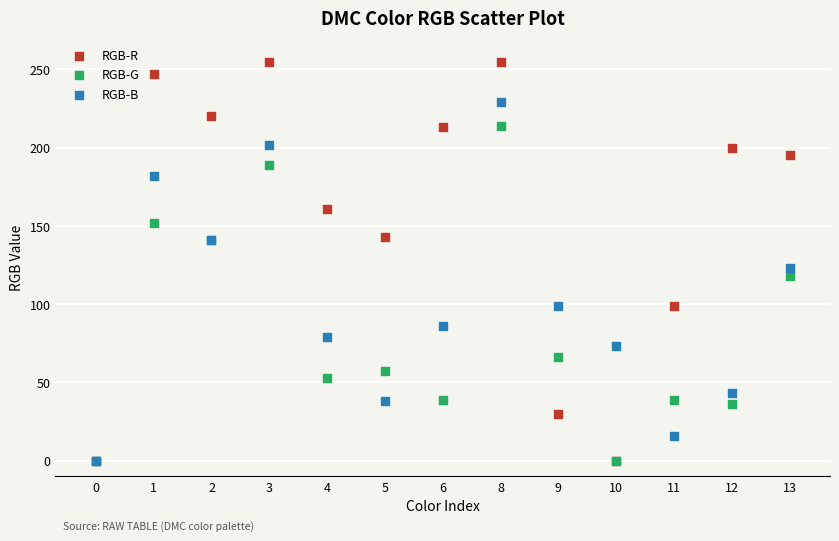

Which series has the largest Y range (max minus min)?

RGB-R